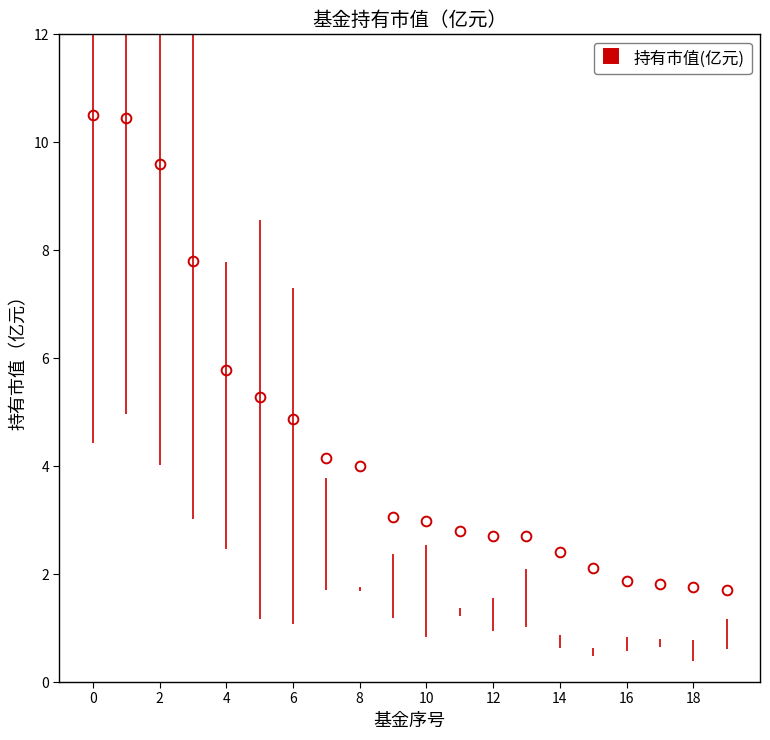

Where is 持有市值(亿元) nearest to the value 6?

4